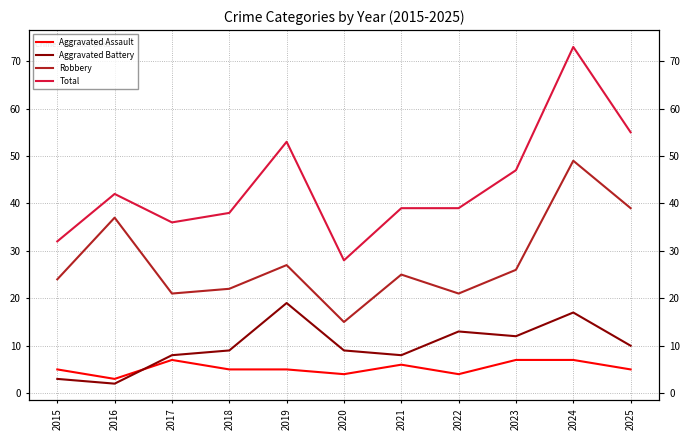

What is the total value across all series at 2016?

84